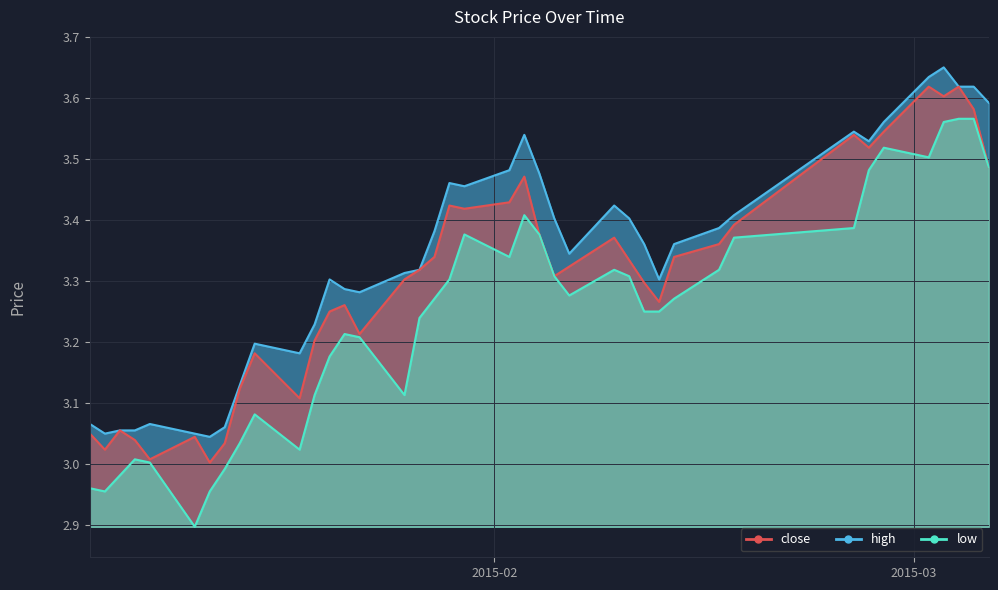

How many series are shown in this chart?

3